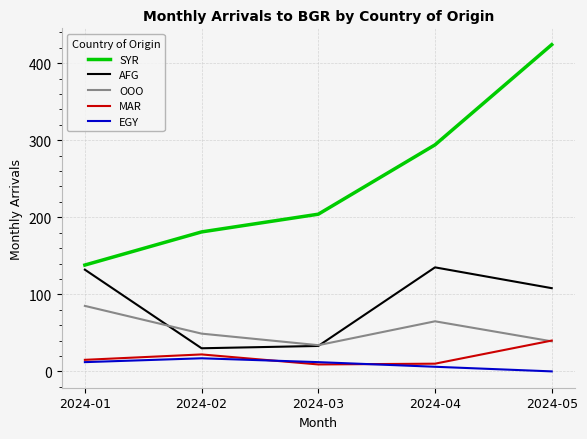

What are all the series names shown in the legend?

SYR, AFG, OOO, MAR, EGY